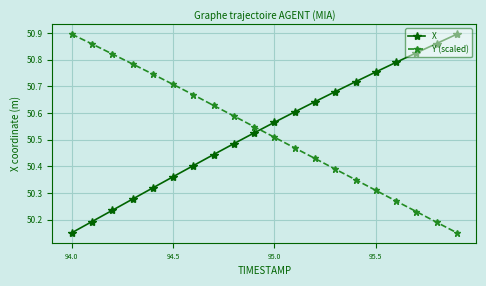

Which series ends up on top after the final intersection of Y (scaled) and X?

X